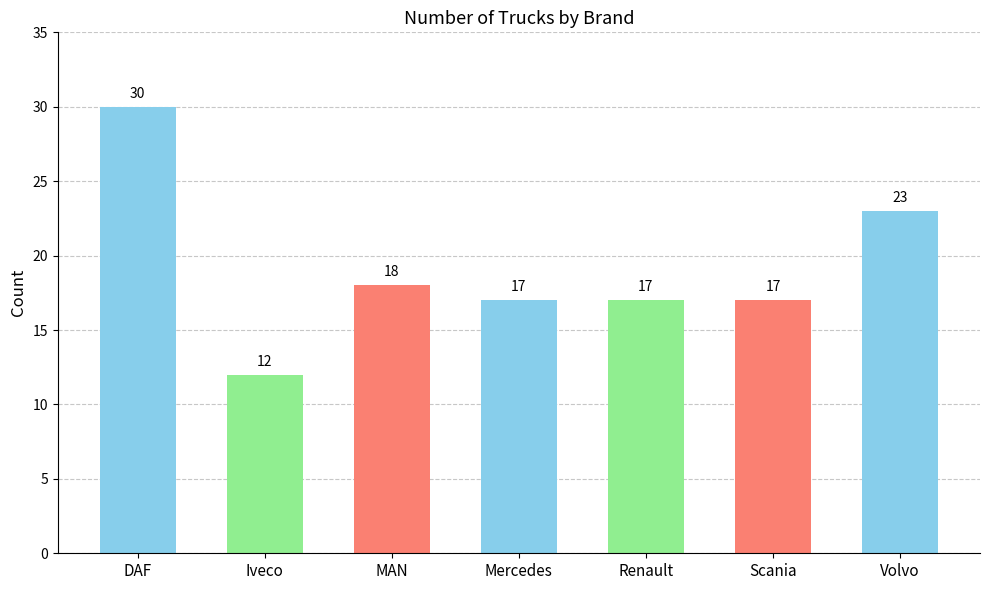

How many distinct data groups are displayed?

1